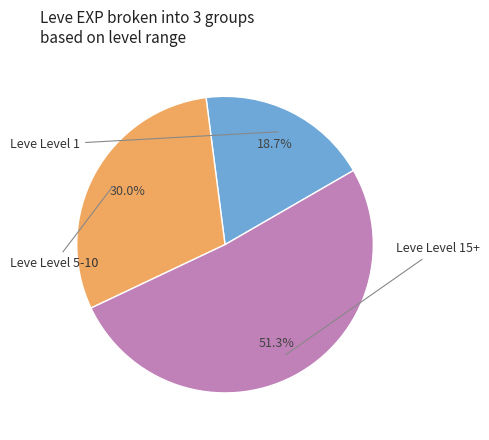

Is there any slice that represents more than half of the pie?

Yes